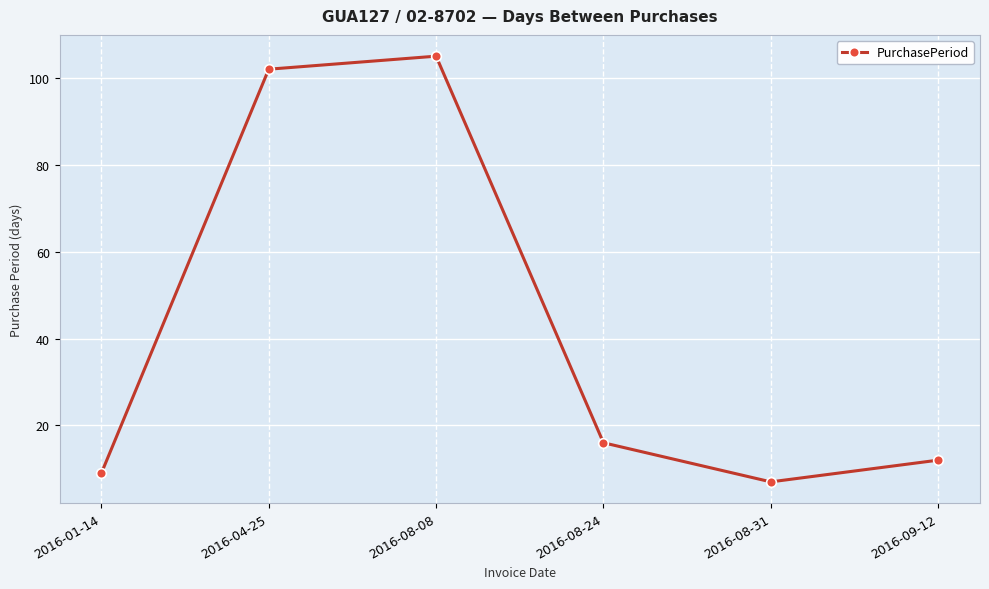

What is the label of the 6th point from the left?

2016-09-12